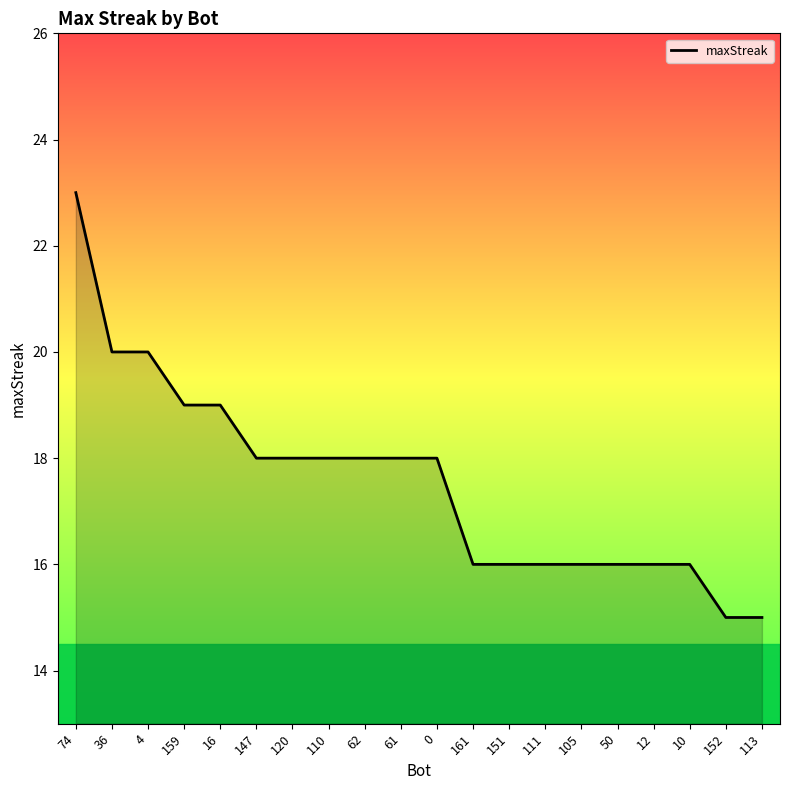

What is the minimum value shown in the chart?

15